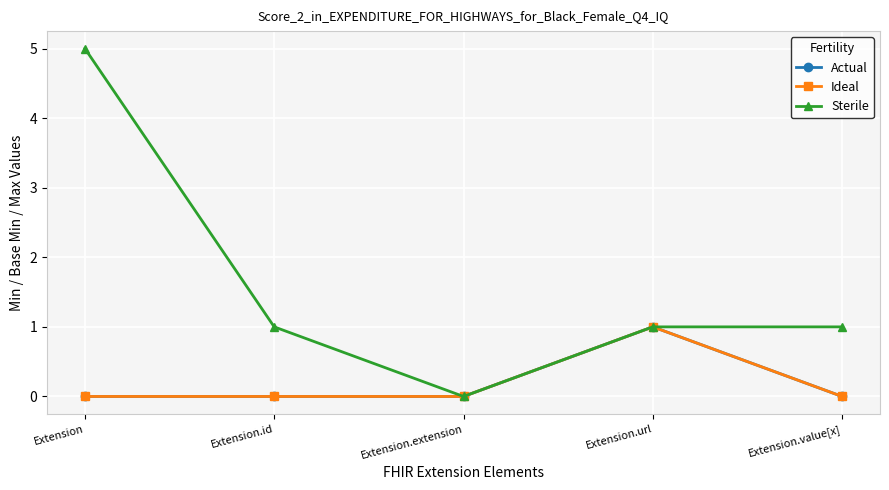

How many lines are shown in the chart?

3